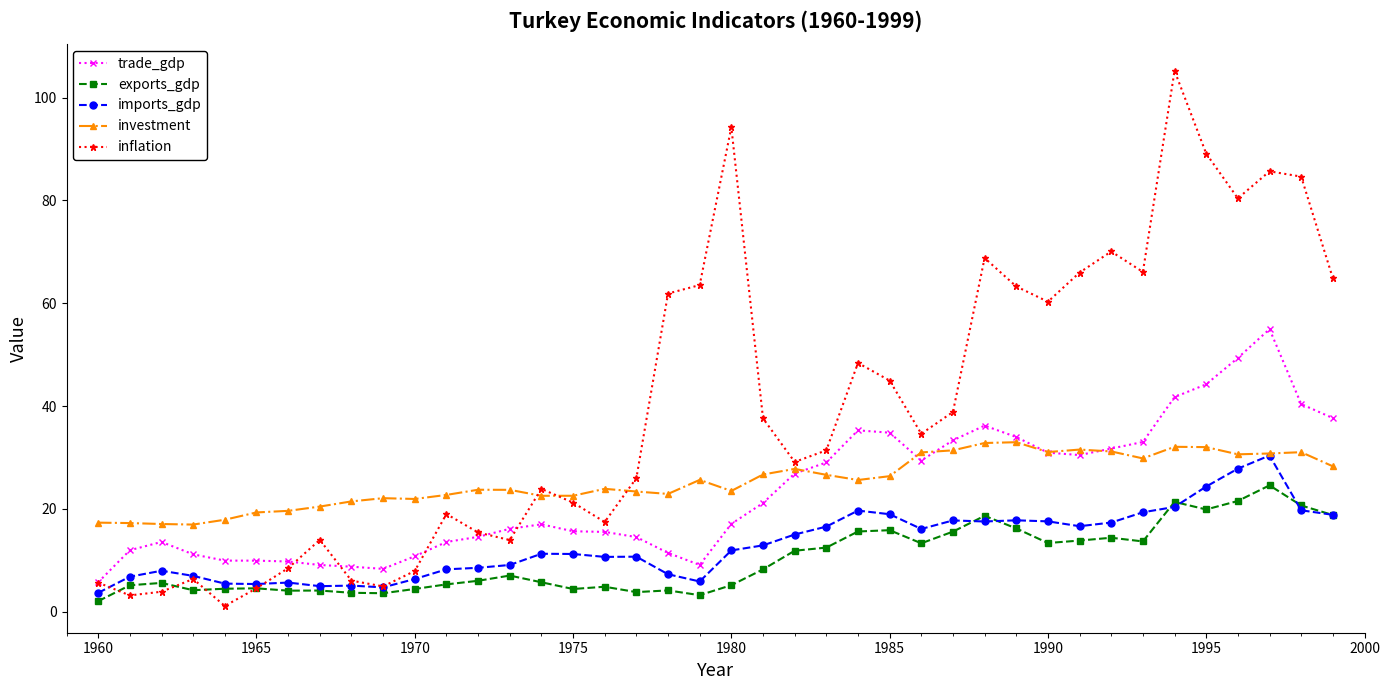

Which series has the largest total across all categories?

inflation